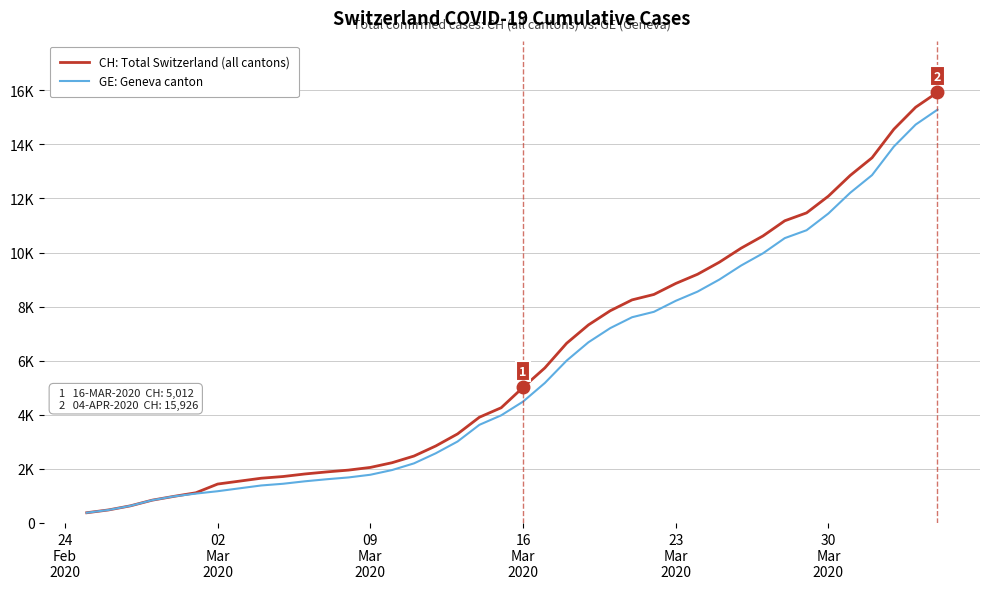

Which series has the largest total across all categories?

CH: Total Switzerland (all cantons)